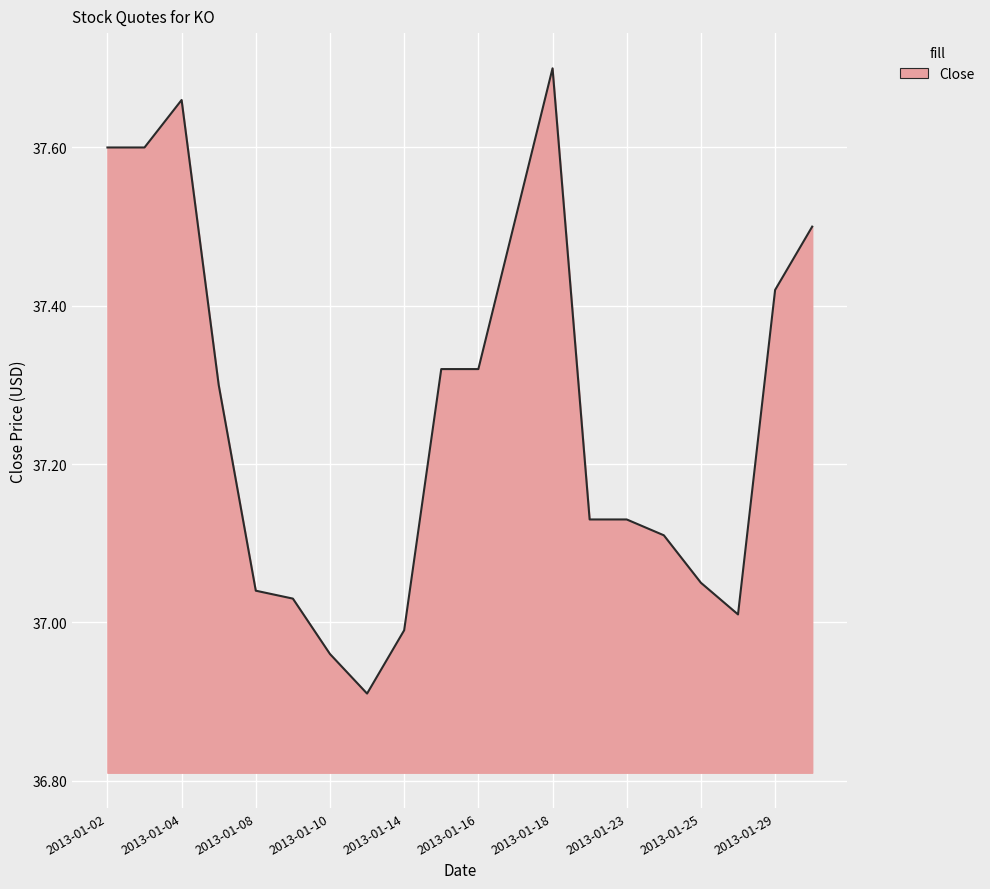

What is the sum of all values?

745.3